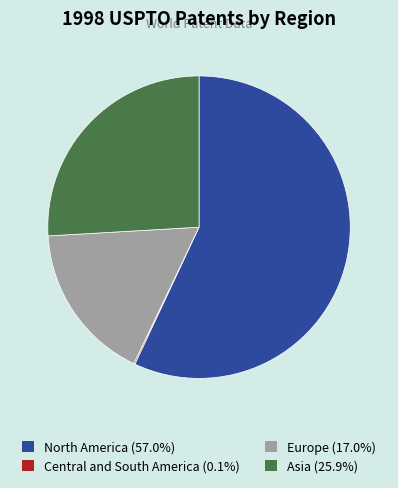

Combined, do Asia (25.9%) and Europe (17.0%) account for over 50%?

No